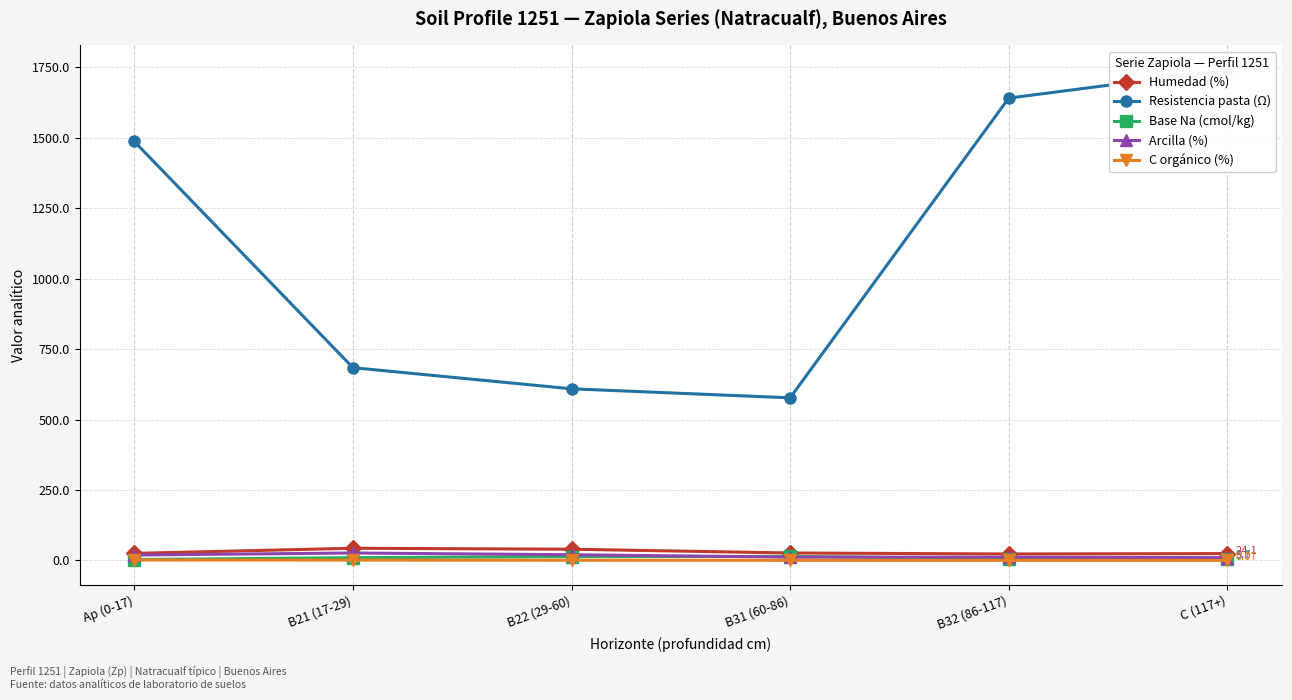

What position from the right is Ap (0-17)?

6